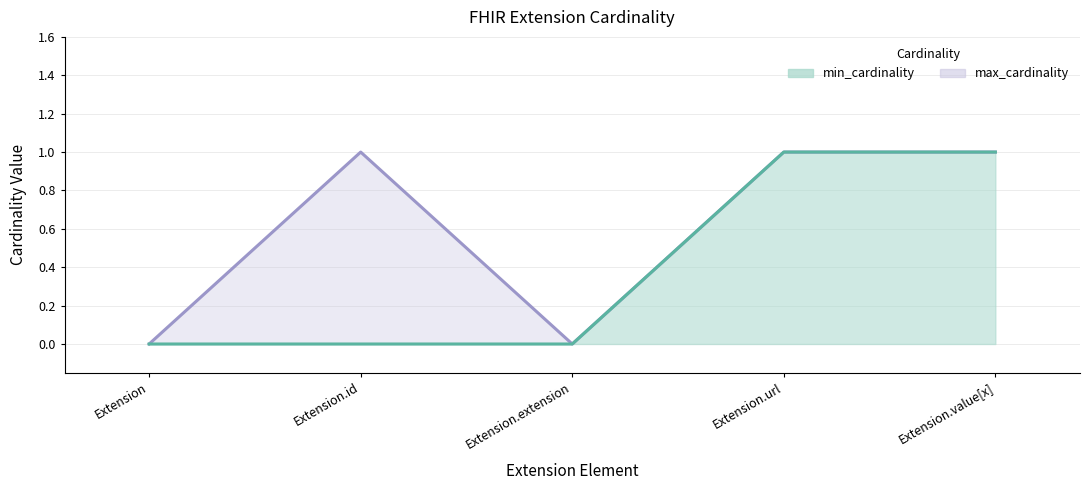

At which label is min_cardinality line closest to 0?

Extension